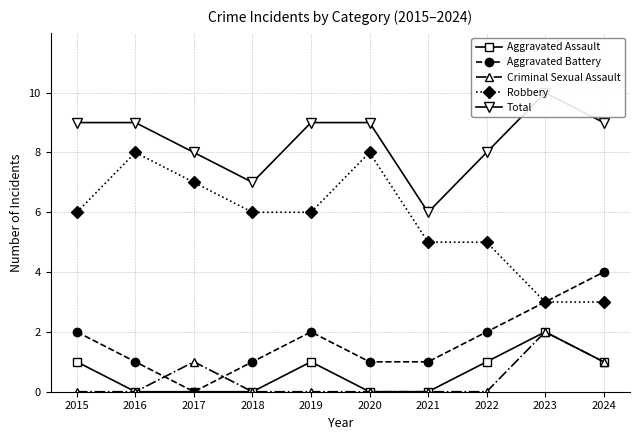

How many interior local peaks does the Criminal Sexual Assault series have?

2